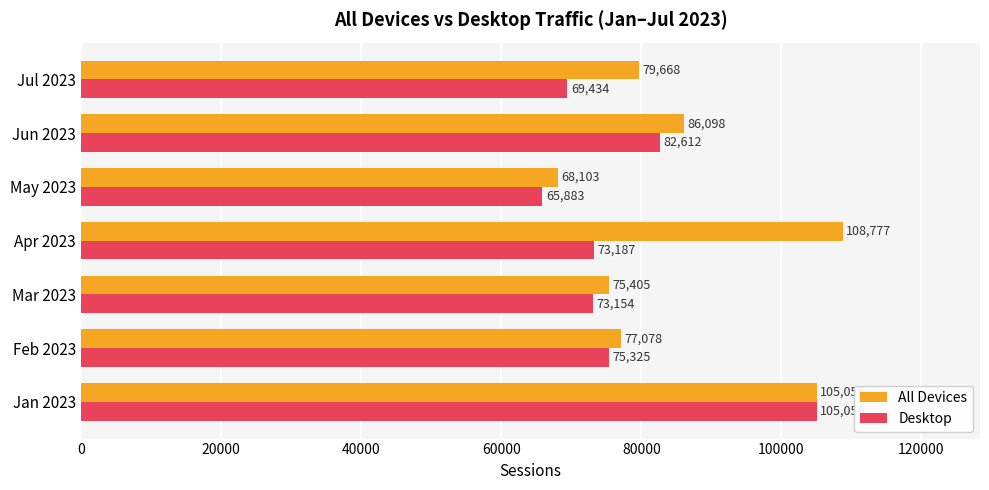

List the labels in order of All Devices value, largest first.

Apr 2023, Jan 2023, Jun 2023, Jul 2023, Feb 2023, Mar 2023, May 2023